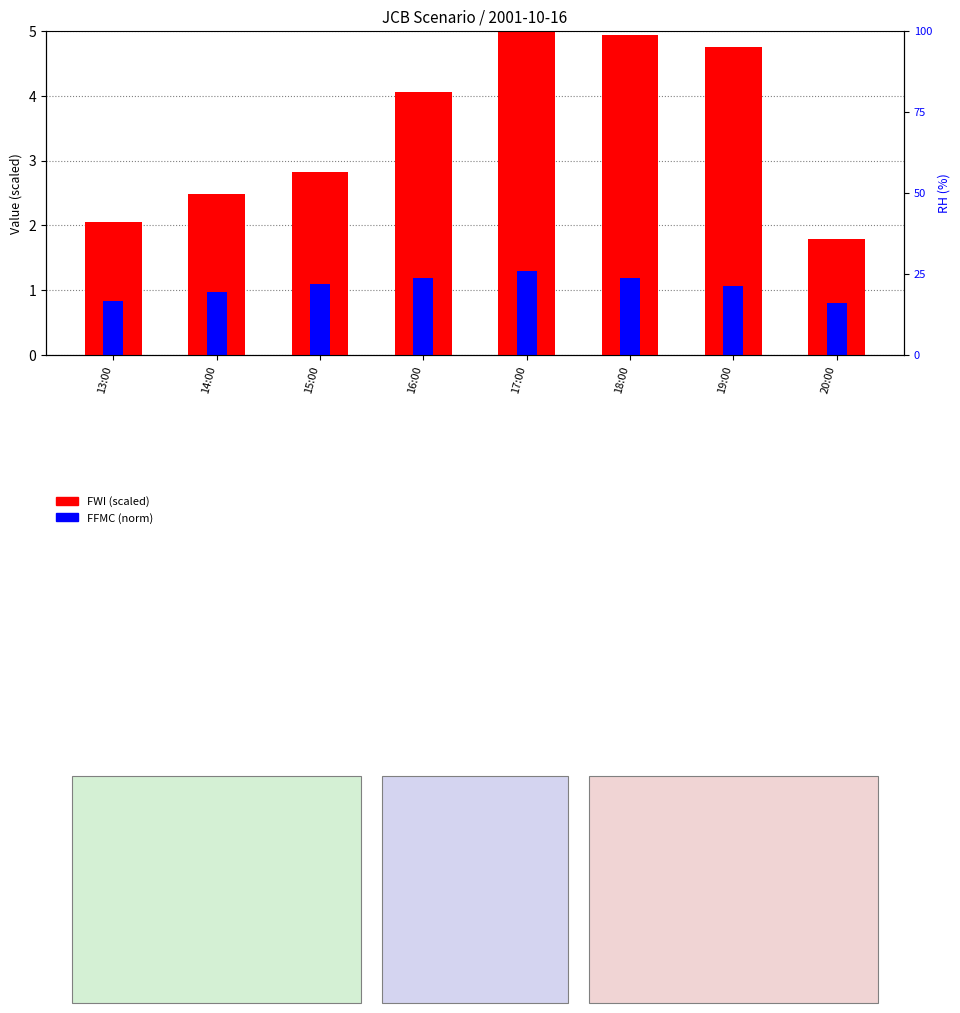

Is it true that FWI (scaled) equals 5.0 at 17:00?

True